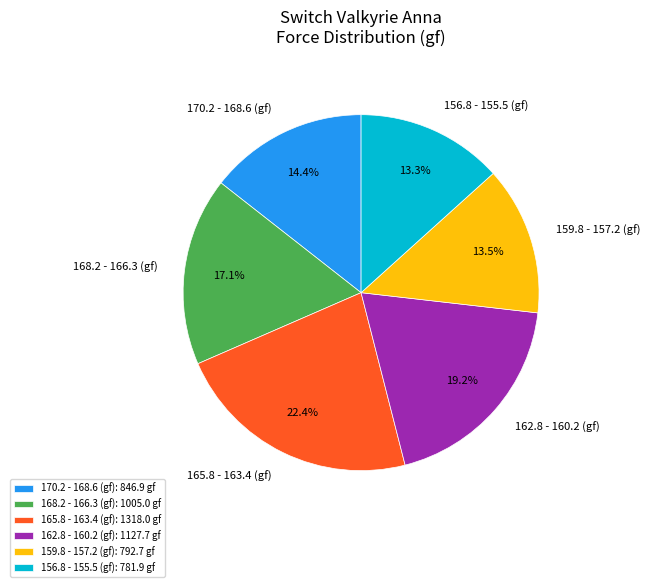

Do 159.8 - 157.2 (gf) and 162.8 - 160.2 (gf) together represent more than half of the pie?

No